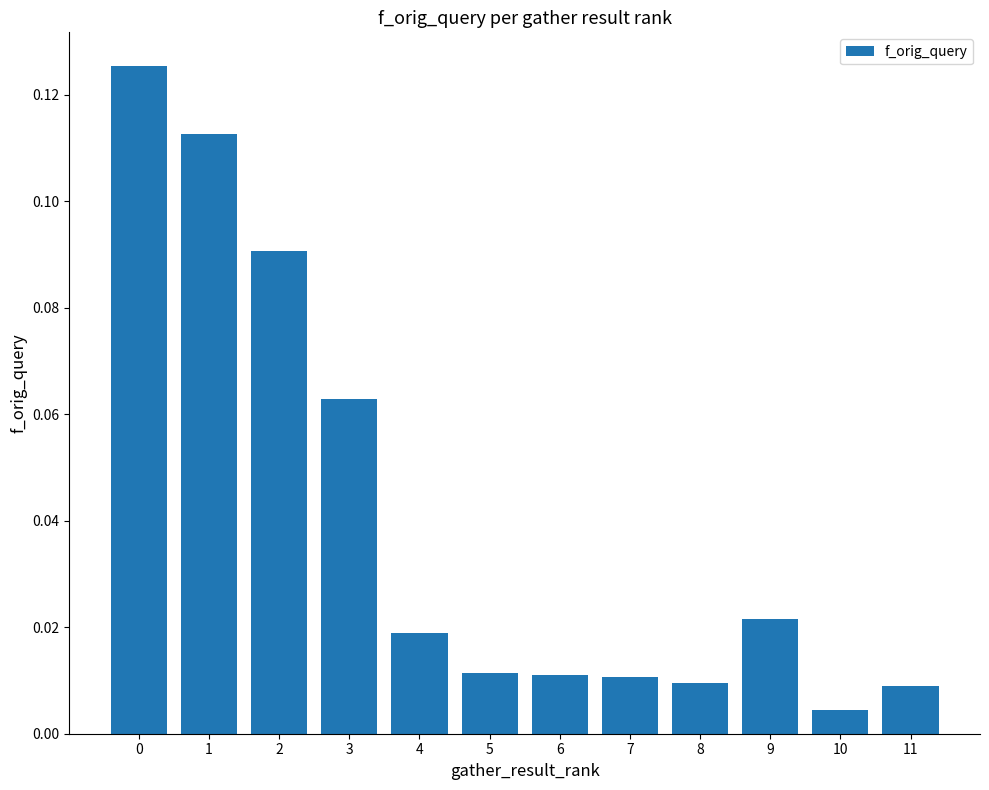

The value at 1 is 0.2. True or false?

False